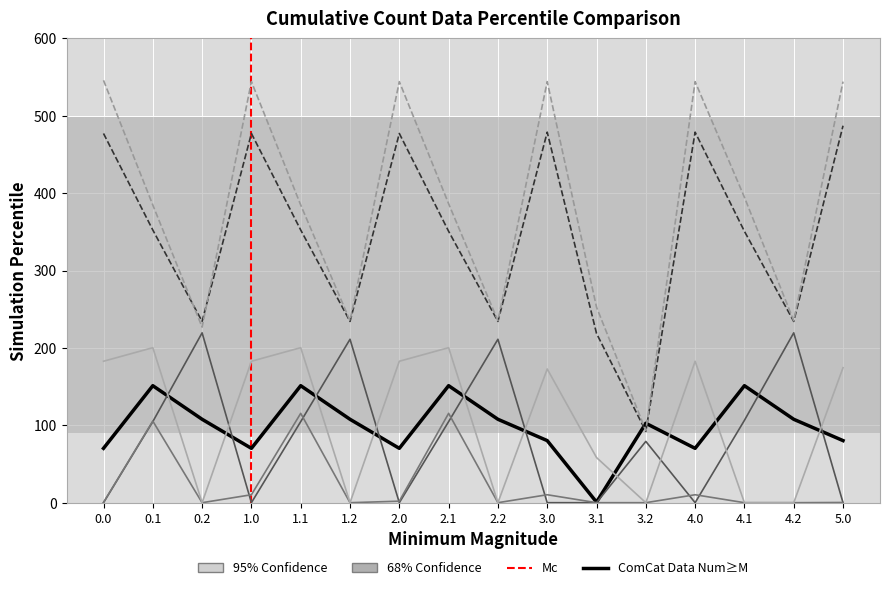

What is the total value across all series at 2.2?

788.6